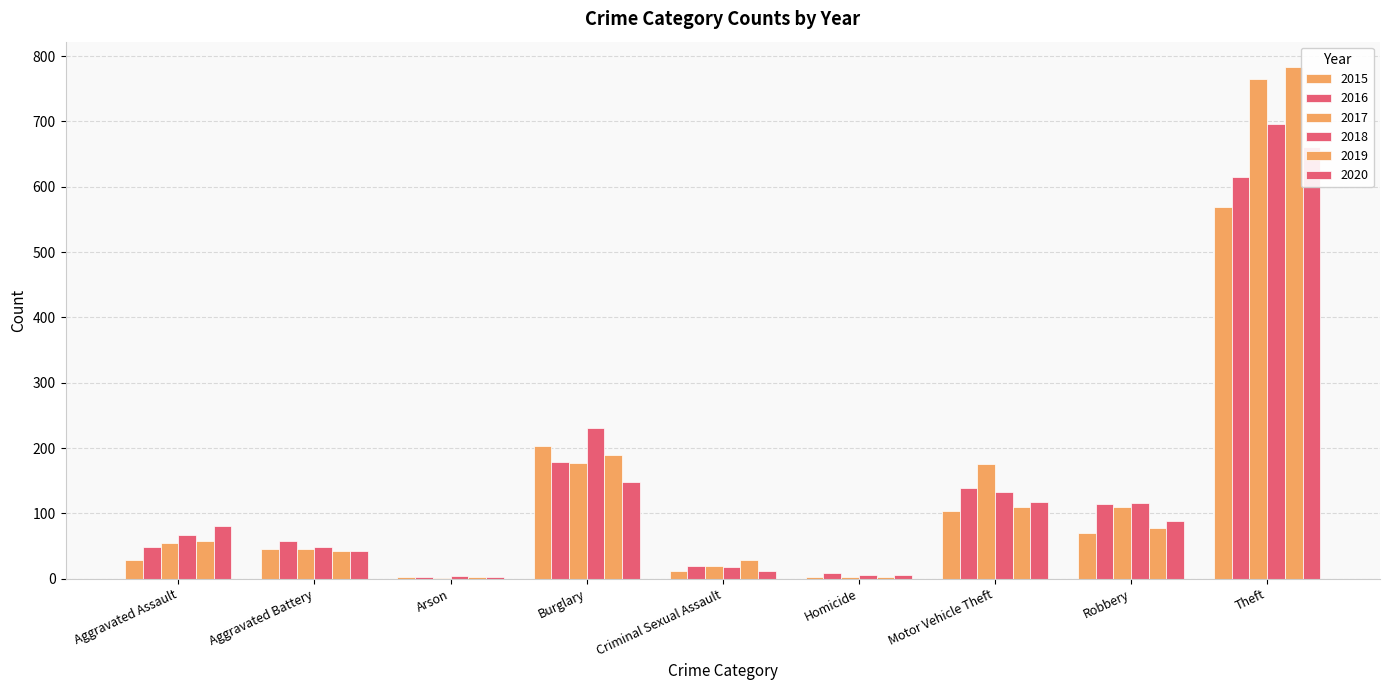

The 2020 series shows 209 at Motor Vehicle Theft. True or false?

False